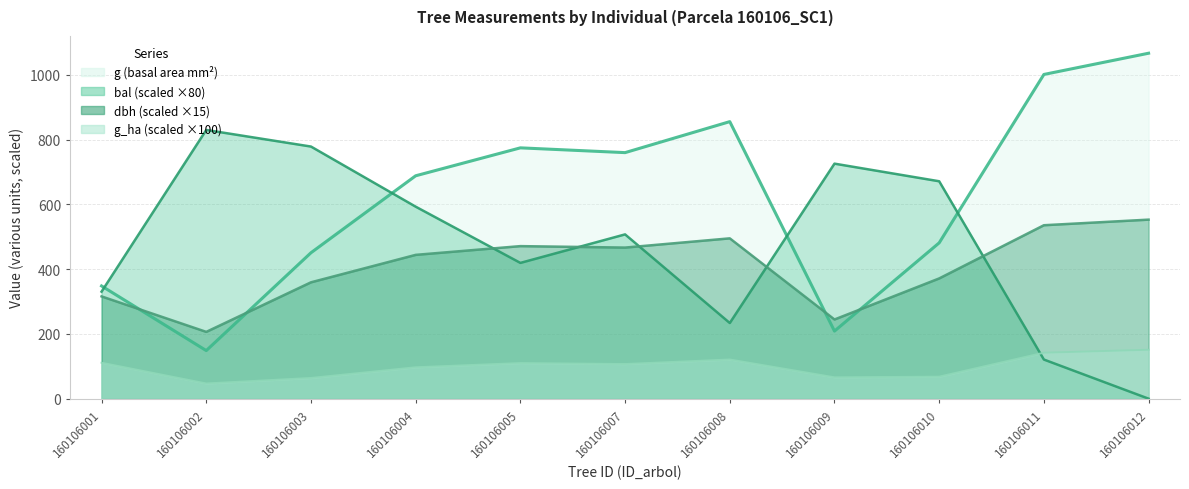

True or false: bal and dbh intersect in this chart.

True